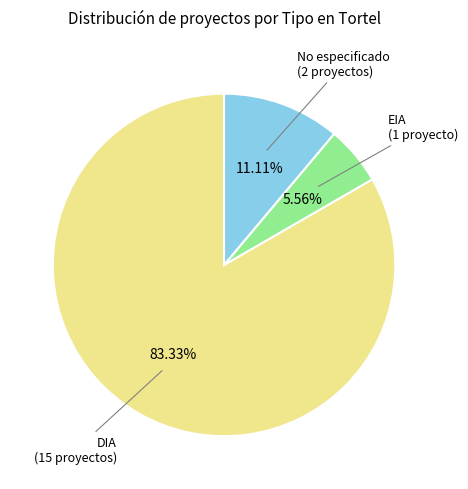

Does any single category account for the majority?

Yes